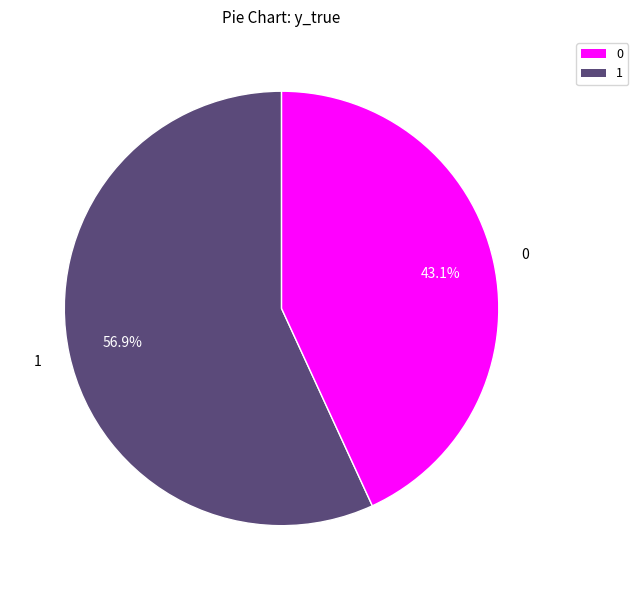

Is there any slice that represents more than half of the pie?

Yes